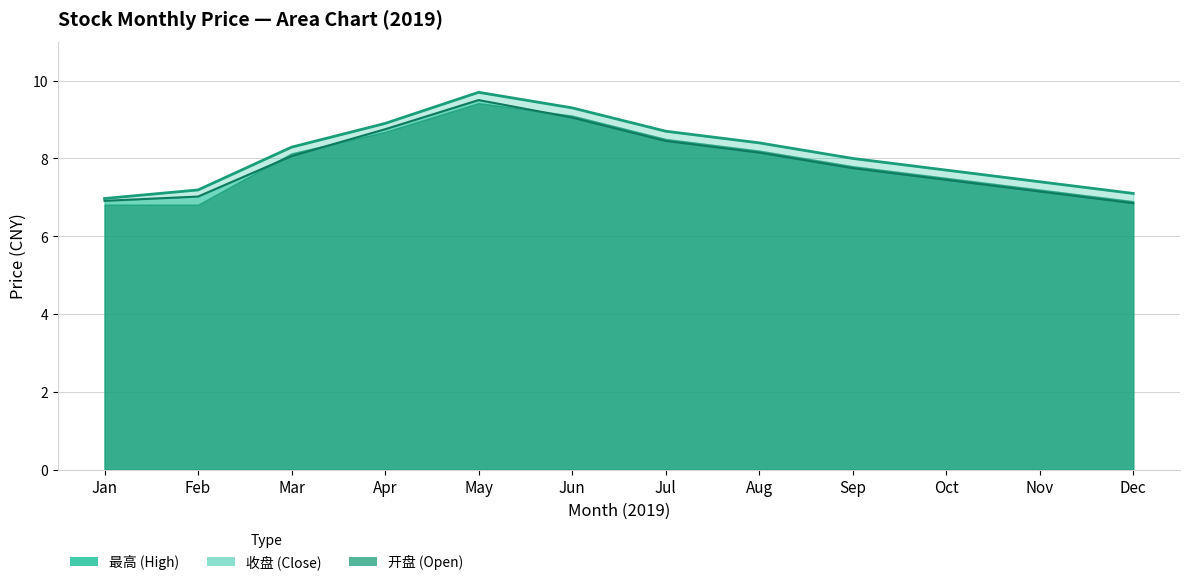

In 收盘, how many points are higher than both neighbors (excluding endpoints)?

1